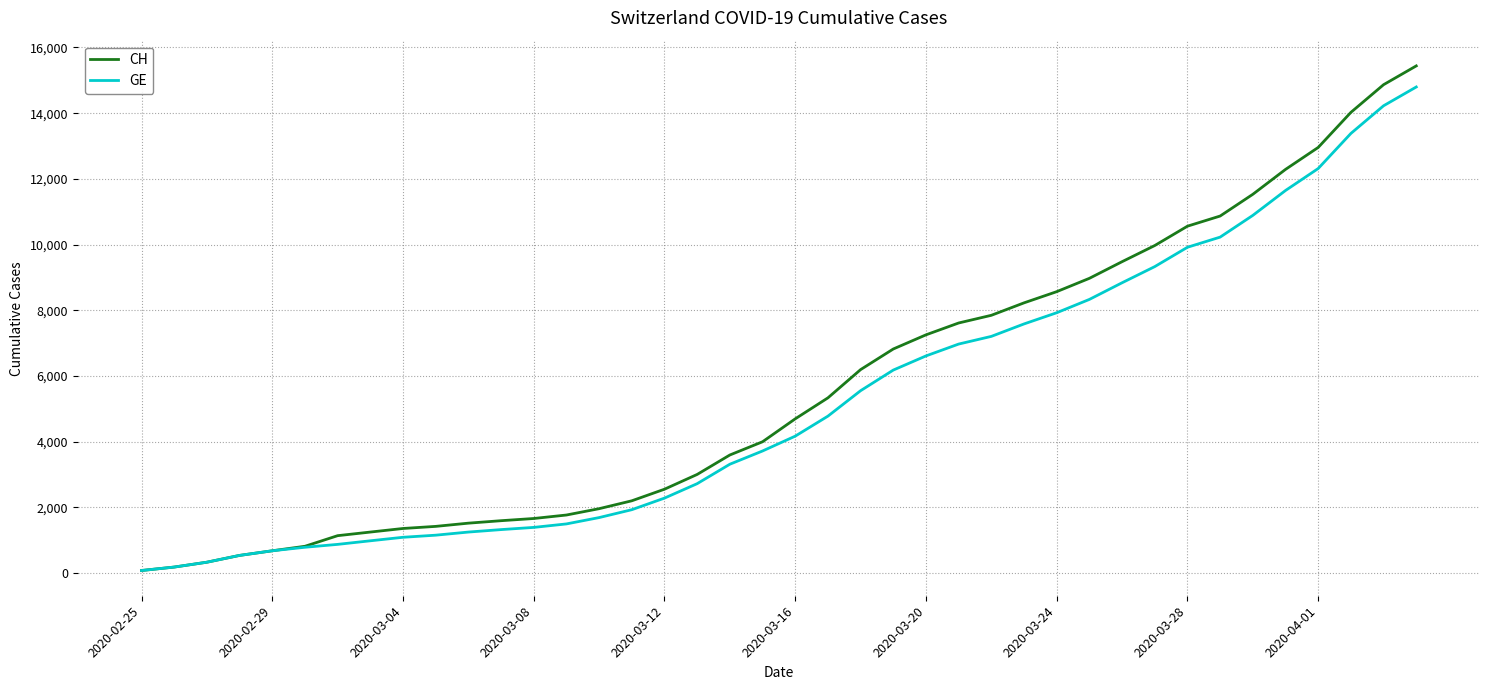

How many lines are shown in the chart?

2